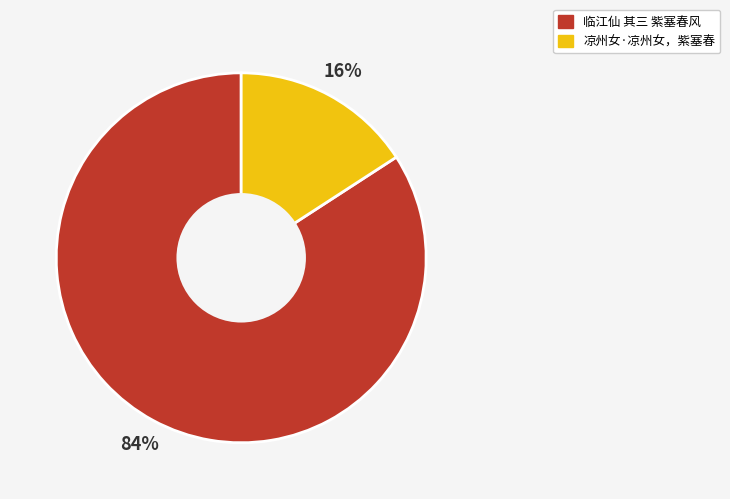

Count the number of slices in the pie.

2